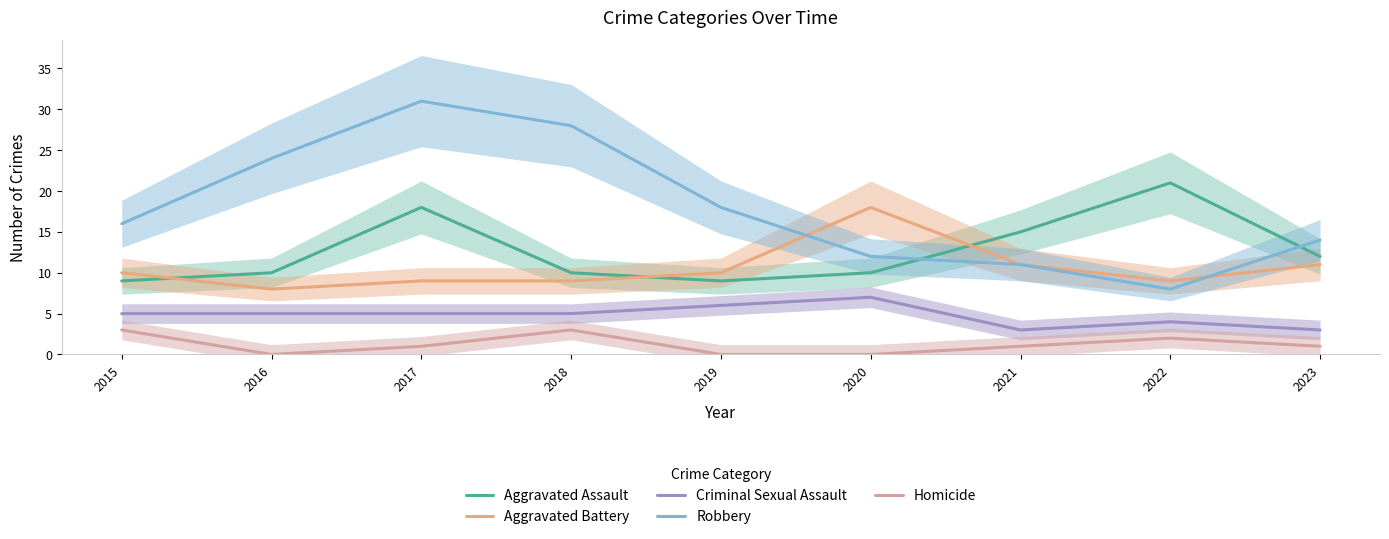

At which category is the sum across all series the highest?

2017